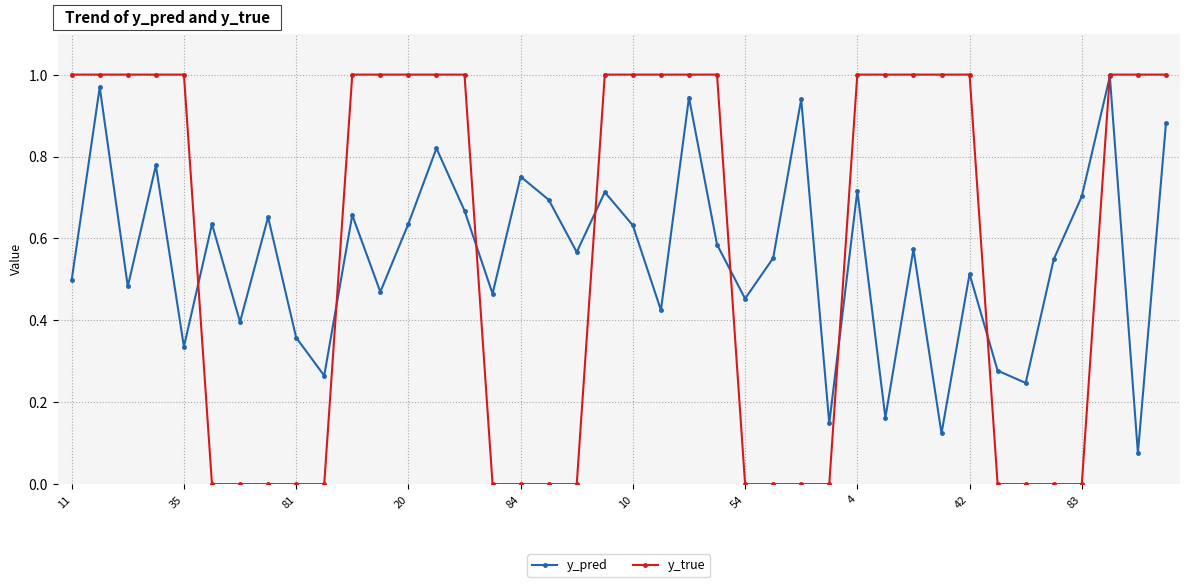

True or false: y_pred has more than 2 interior local peaks.

True